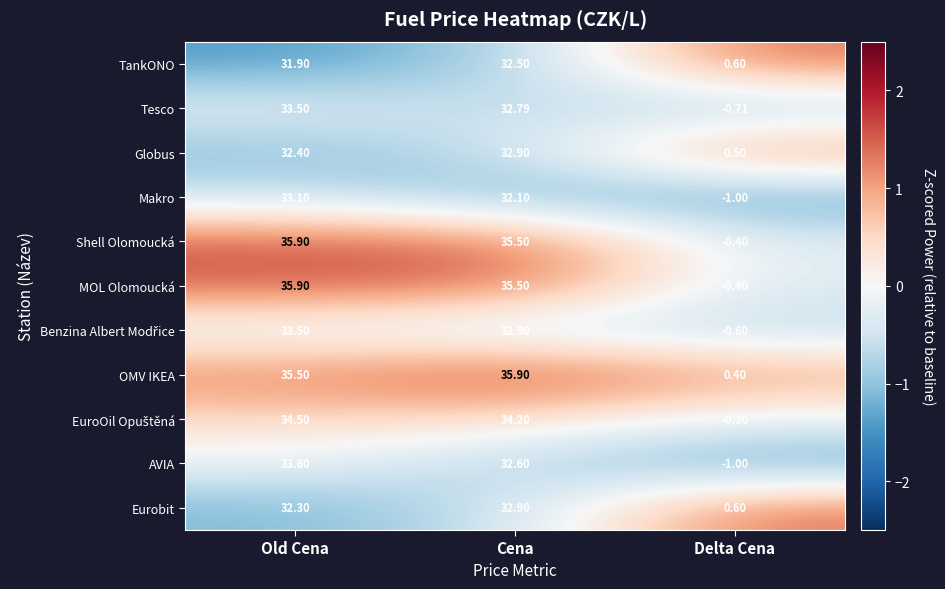

What is the difference between the highest and lowest values at Old Cena?

4.0